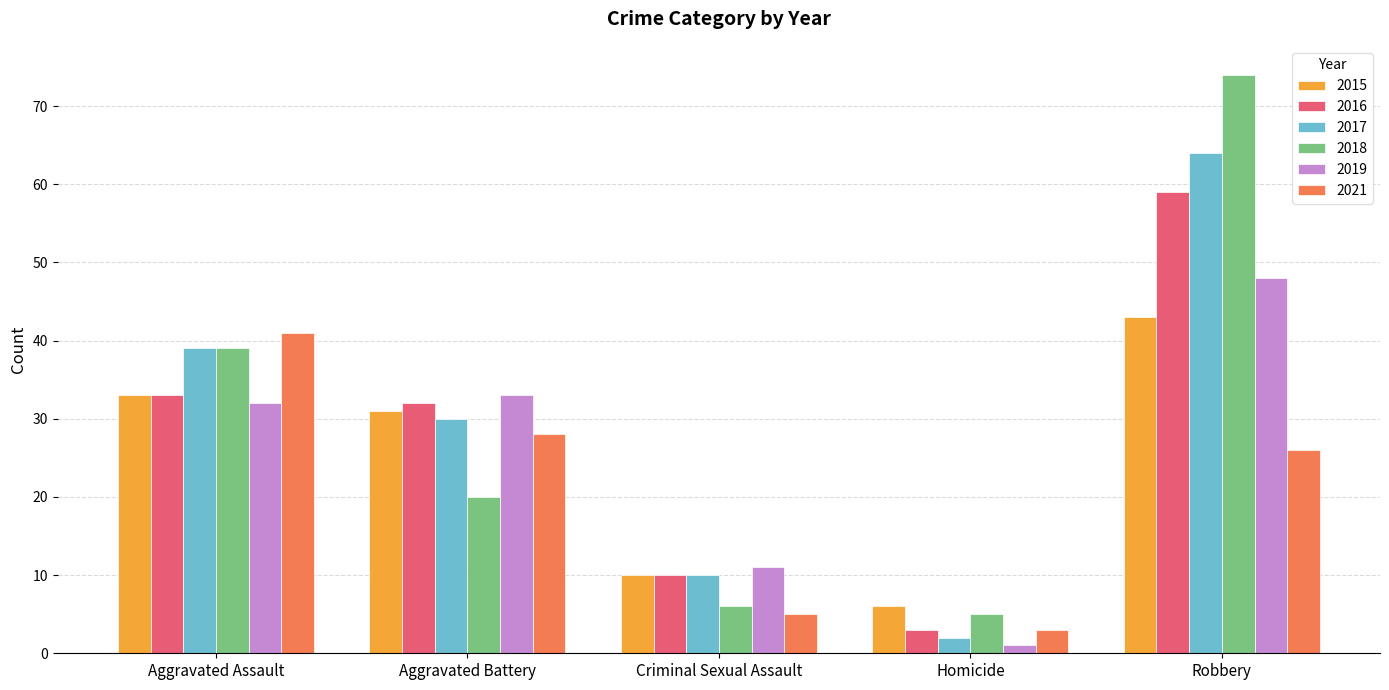

At how many categories does at least one series exceed 19?

3